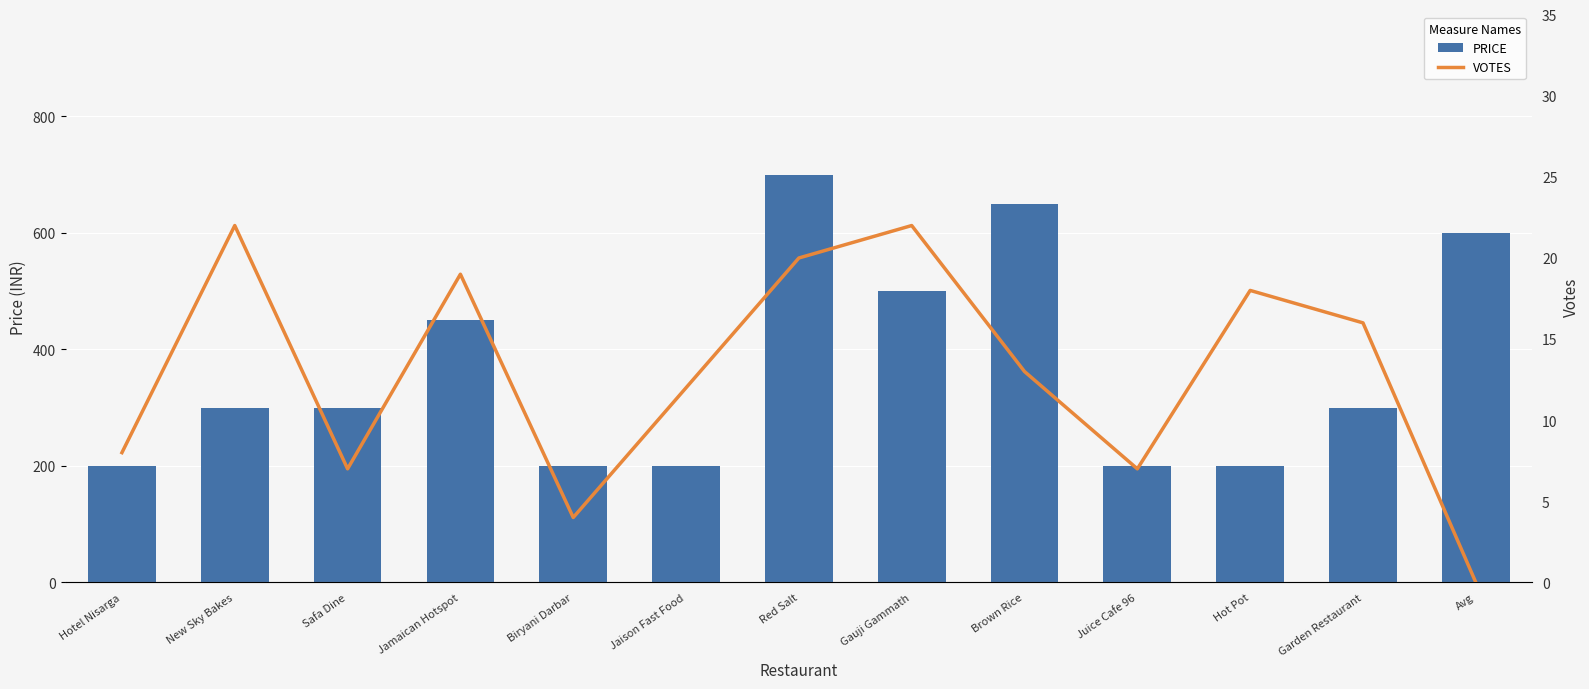

Are the bars grouped side by side (vs. stacked)?

Yes